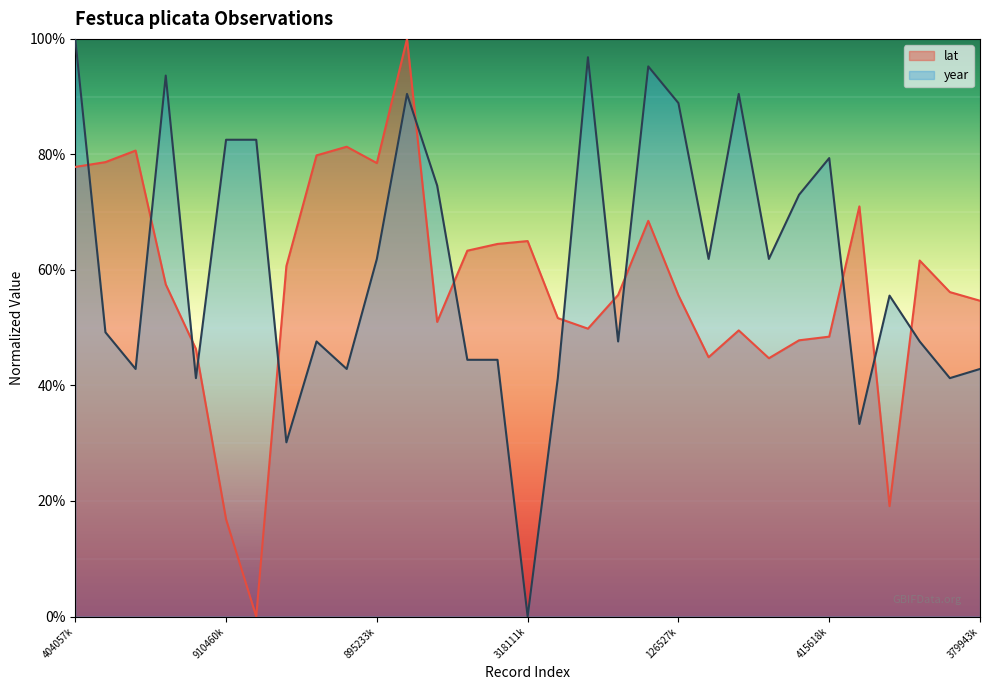

What position from the right is 415618k?

6